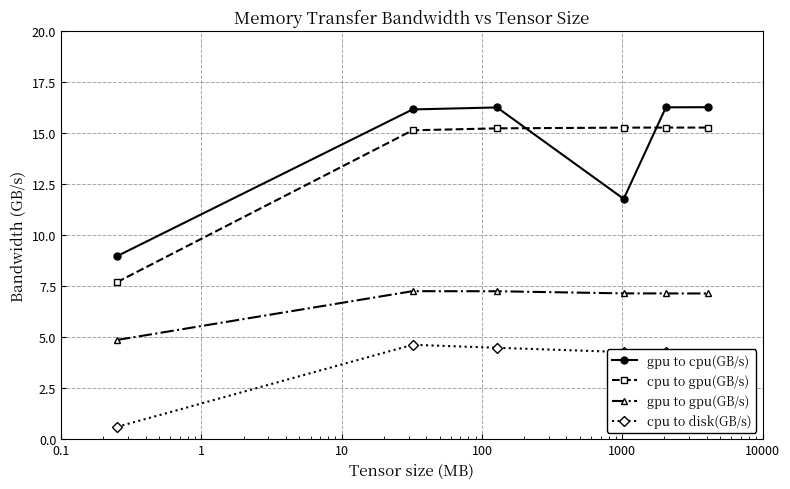

What is the value of the gpu to gpu(GB/s) point at the 2nd from the left?

7.3